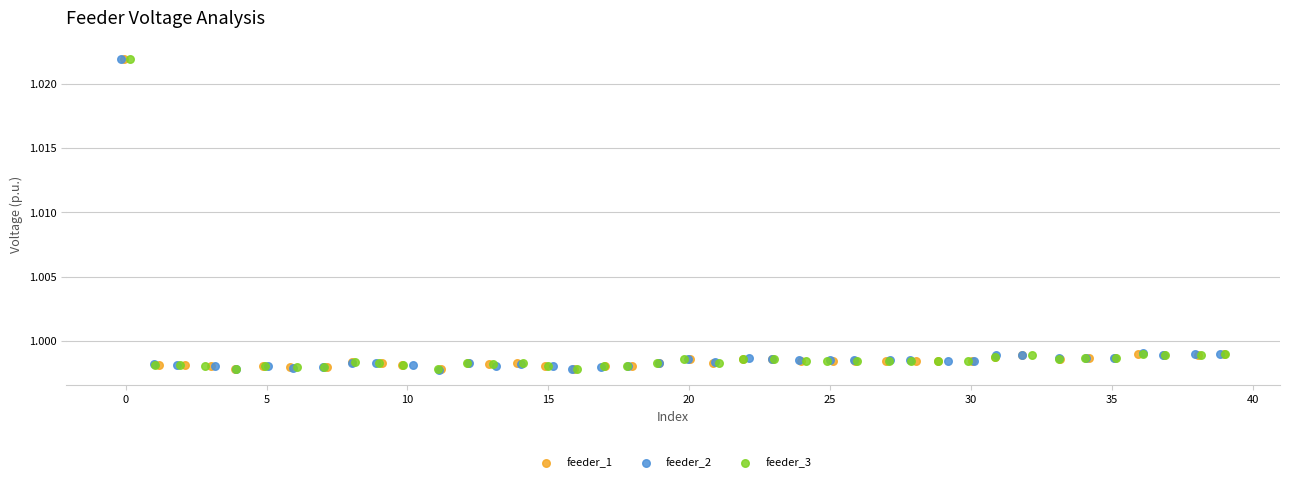

What are all the series names shown in the legend?

feeder_1, feeder_2, feeder_3